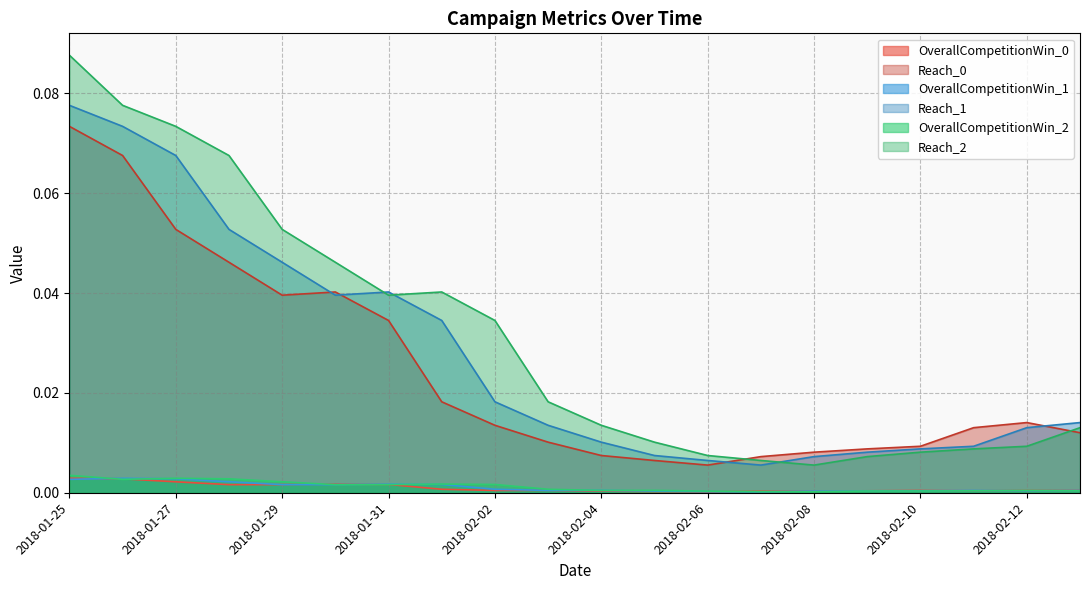

Which series has the largest range (max minus min)?

Reach_2